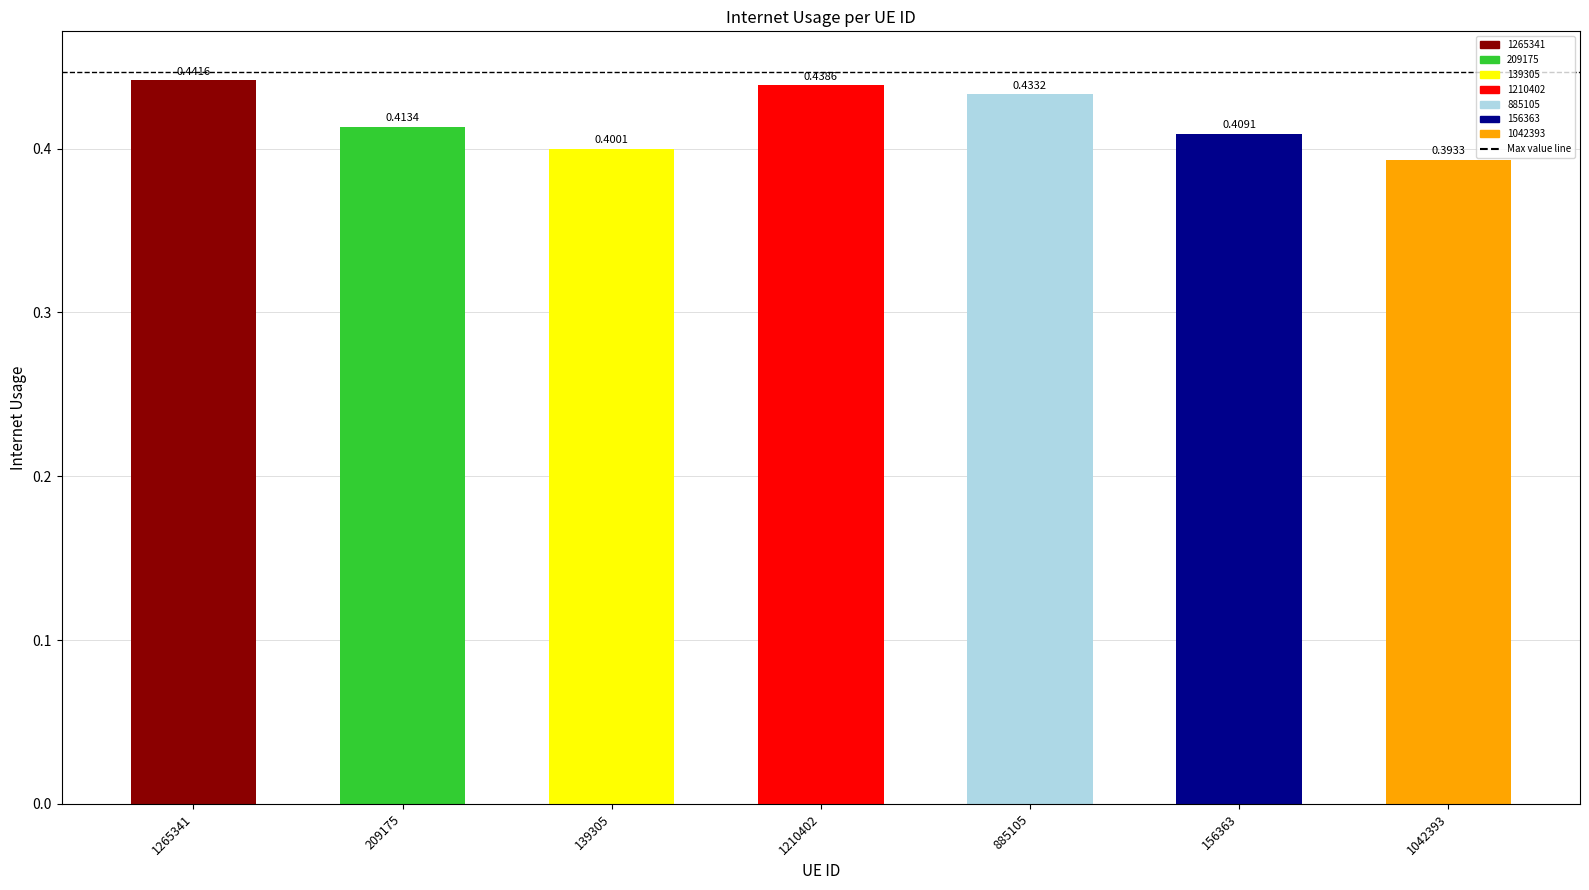

What is the label of the 1st bar from the left?

1265341